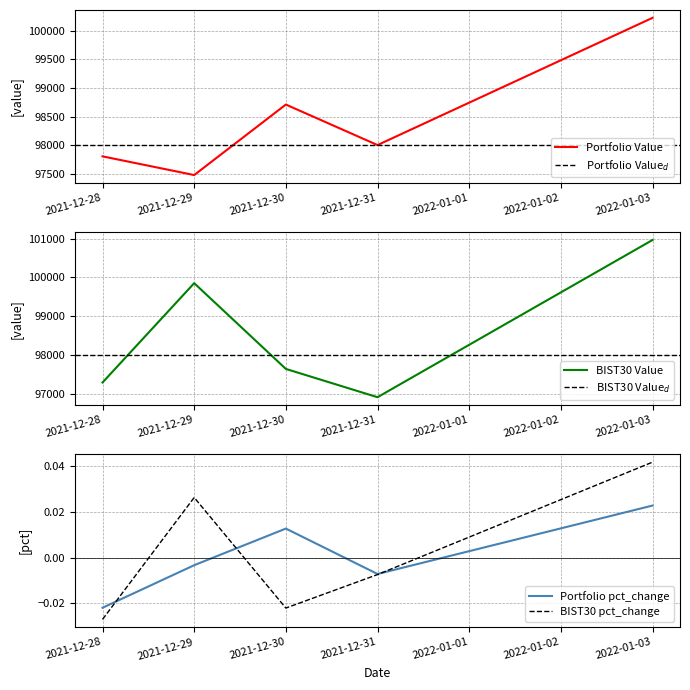

Reading left to right, what are all the values shown in this chart?

Portfolio Value: 2021-12-28=97802.9	2021-12-29=97475.2	2021-12-30=98710.4	2021-12-31=98000.7	2022-01-03=100229.0
BIST30 Value: 2021-12-28=97295.9	2021-12-29=99851.6	2021-12-30=97645.3	2021-12-31=96917.8	2022-01-03=100962.0
Portfolio pct_change: 2021-12-28=-0.0	2021-12-29=-0.0	2021-12-30=0.0	2021-12-31=-0.0	2022-01-03=0.0
BIST30 pct_change: 2021-12-28=-0.0	2021-12-29=0.0	2021-12-30=-0.0	2021-12-31=-0.0	2022-01-03=0.0